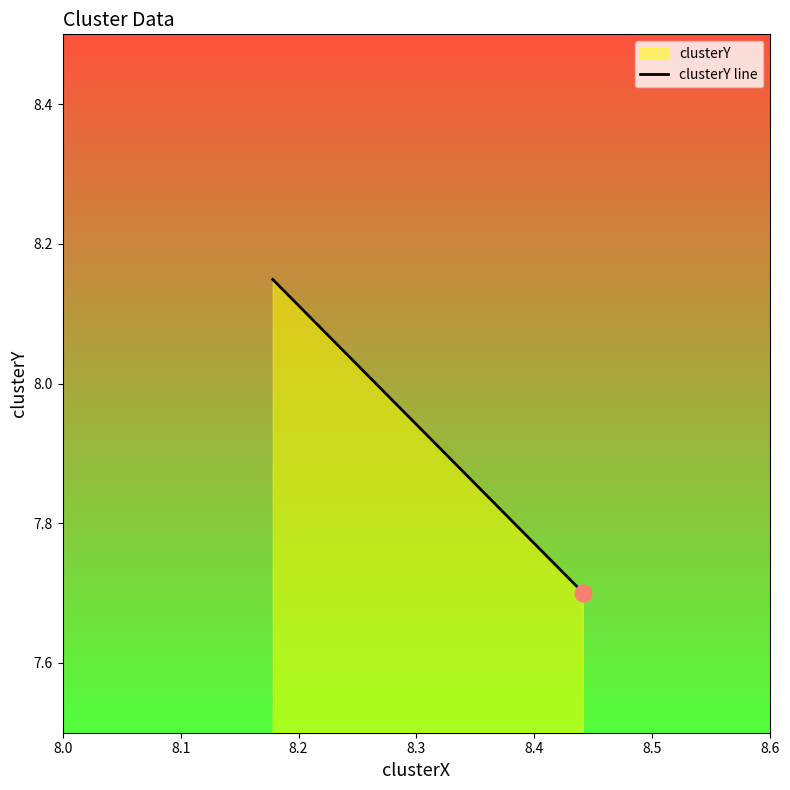

Count the values in the range 7 to 8.

1